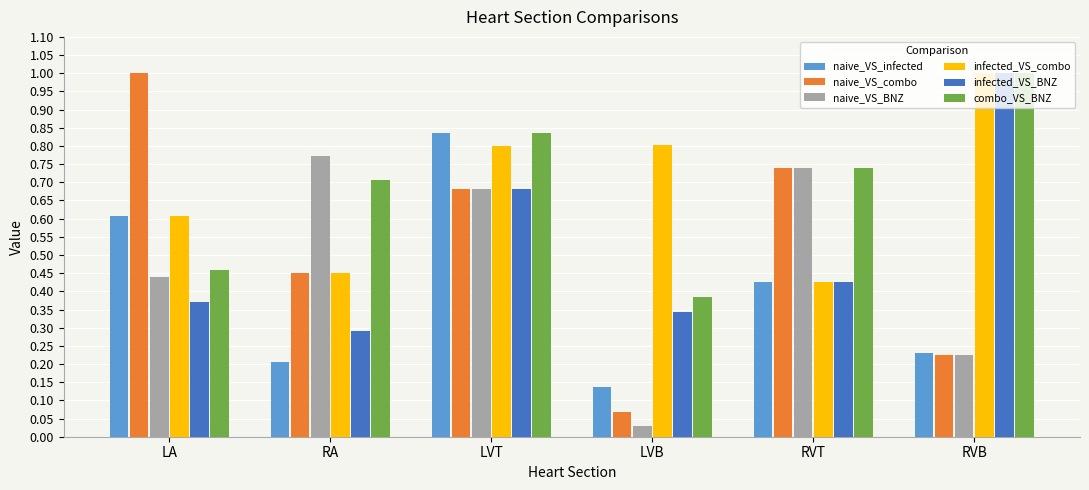

What are all the series names shown in the legend?

naive_VS_infected, naive_VS_combo, naive_VS_BNZ, infected_VS_combo, infected_VS_BNZ, combo_VS_BNZ